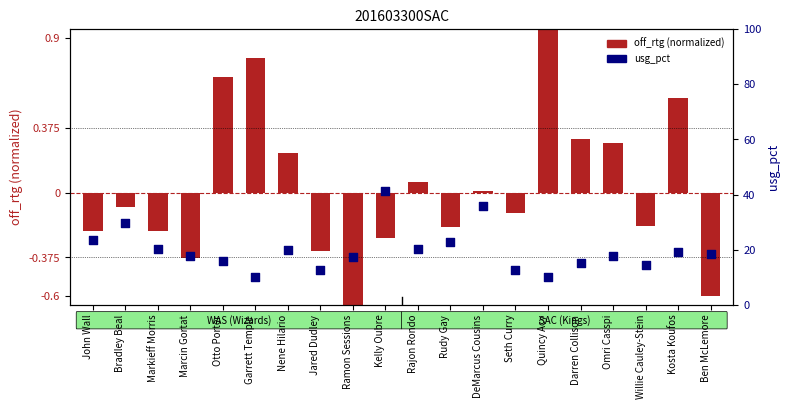

Between Markieff Morris and Willie Cauley-Stein, which is larger?

Markieff Morris